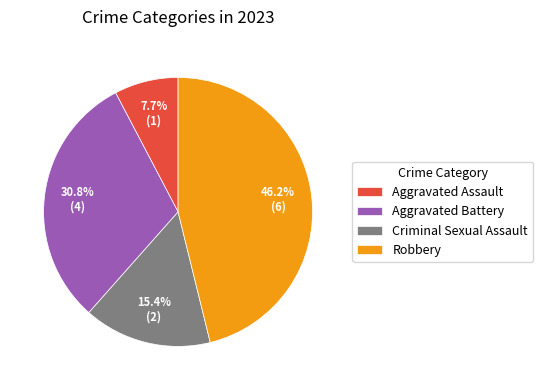

To the nearest percent, what portion does Aggravated Battery represent?

31%